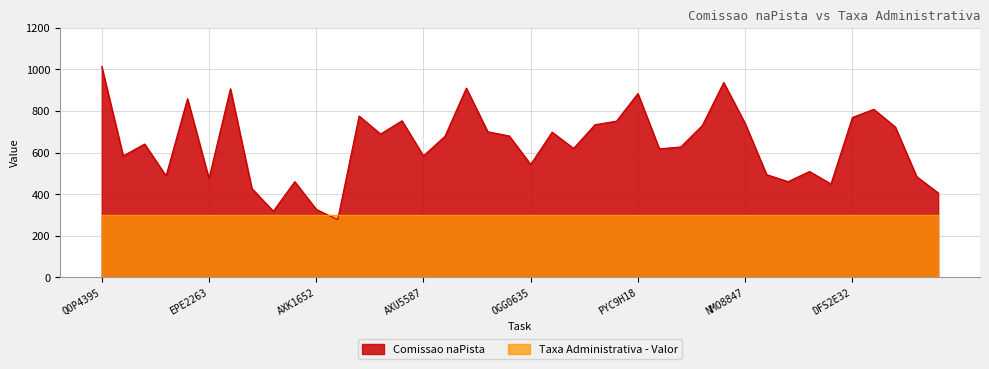

What is the label of the 11th point from the left?

AXK1652